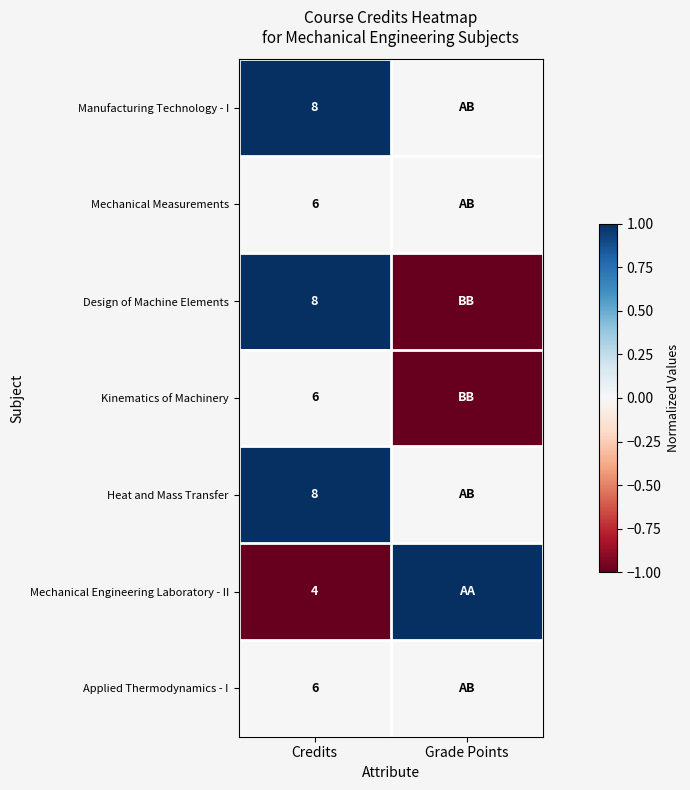

The value of Kinematics of Machinery at Credits is 6. True or false?

True